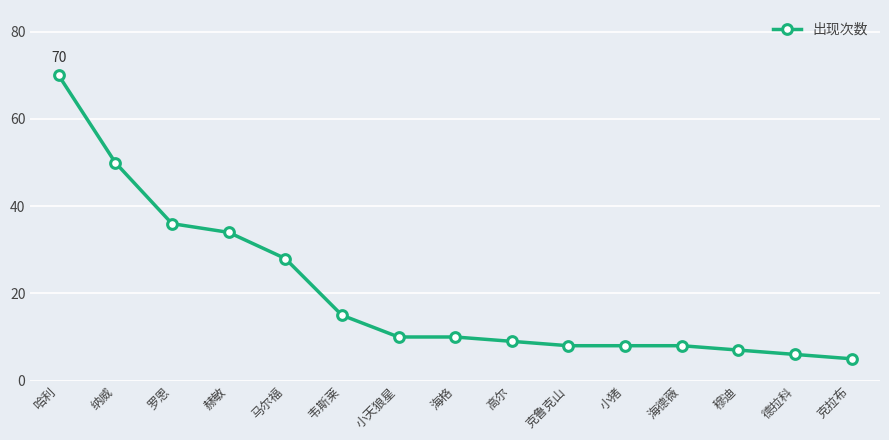

Between 高尔 and 德拉科, which is larger?

高尔